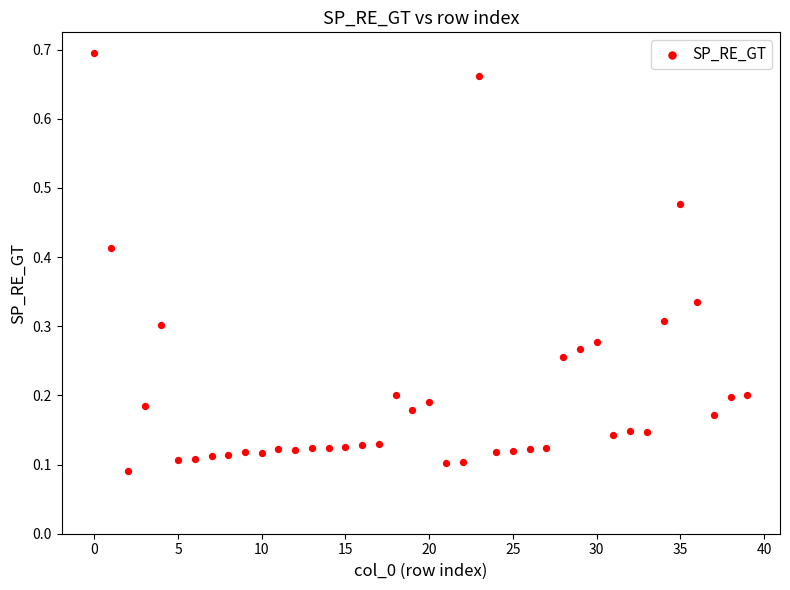

What is the range of Y values (max minus min)?

0.6